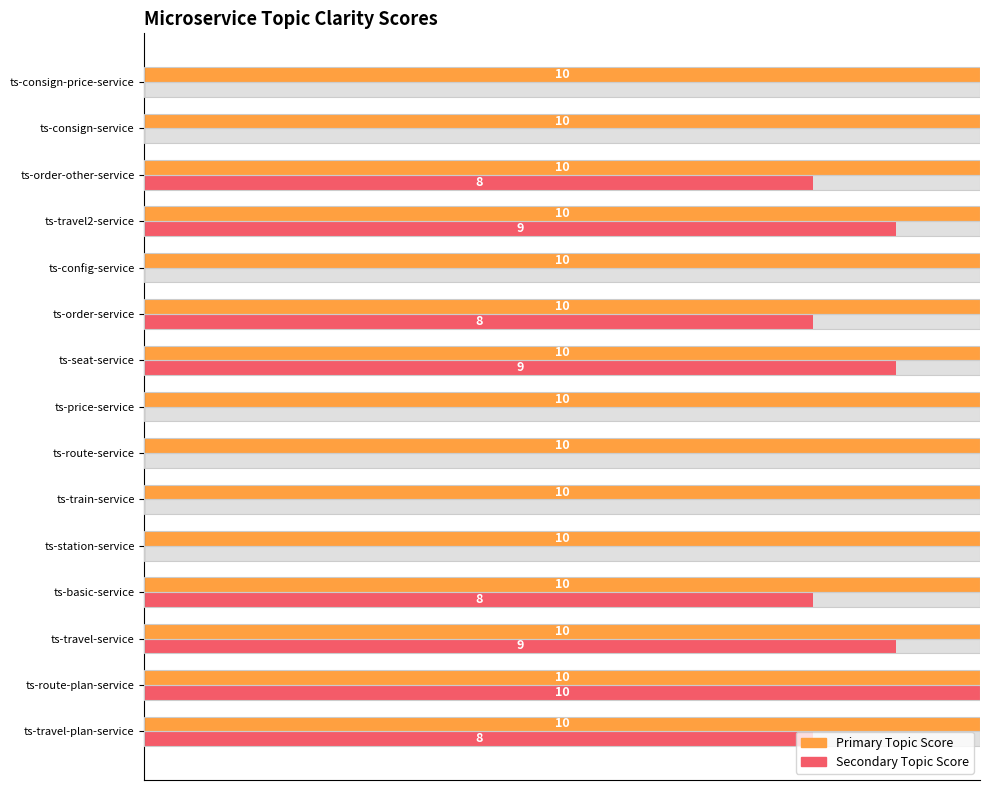

What are all the series names shown in the legend?

Primary Topic Score, Secondary Topic Score